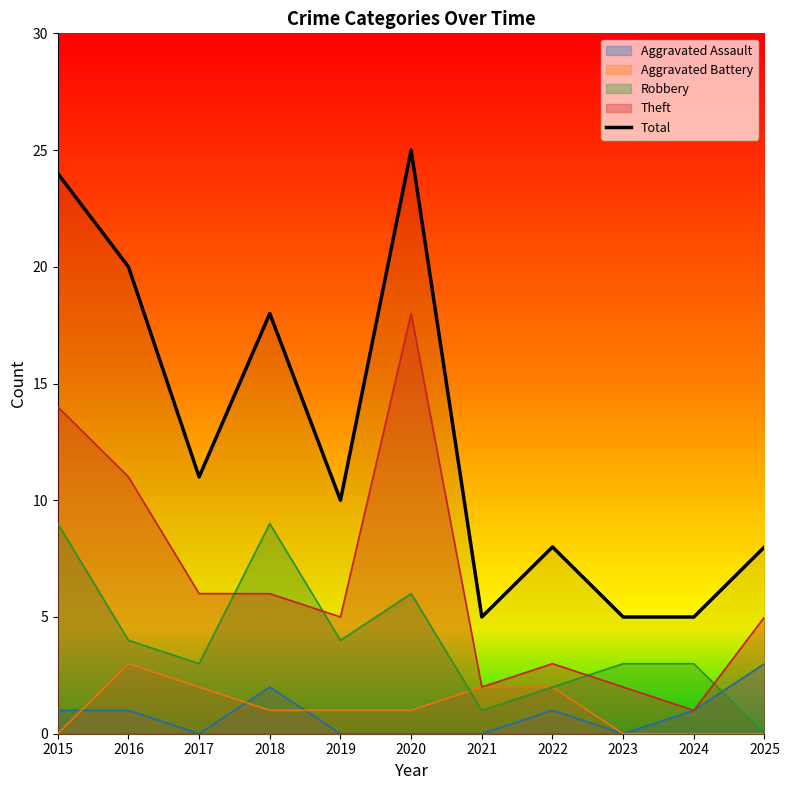

Read the Robbery value at 2024.

3